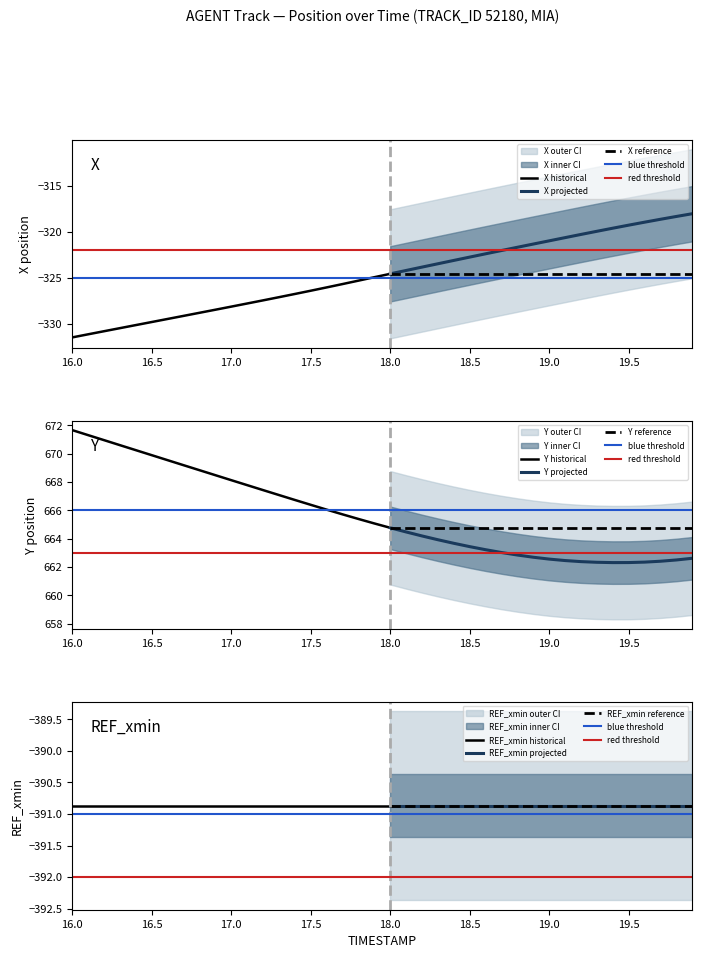

What is the total value across all series at 18.4?

-50.3